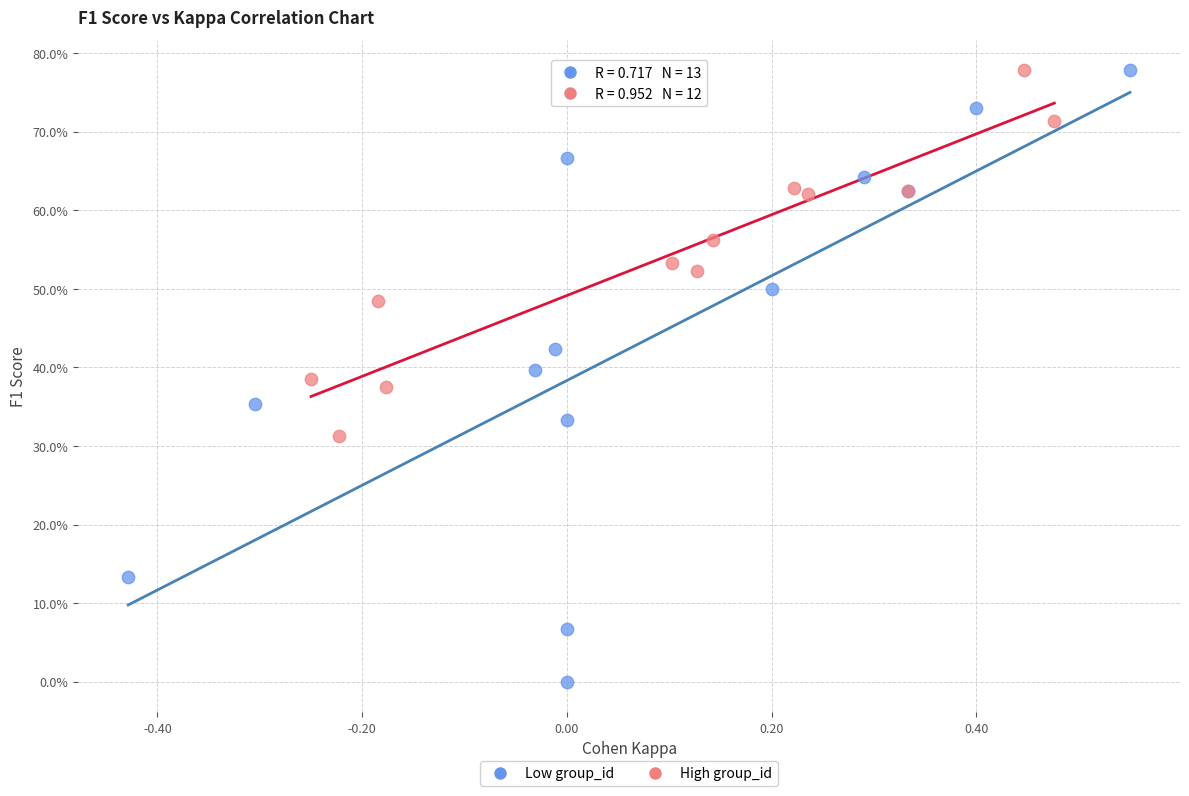

What are all the series names shown in the legend?

Low group_id, High group_id